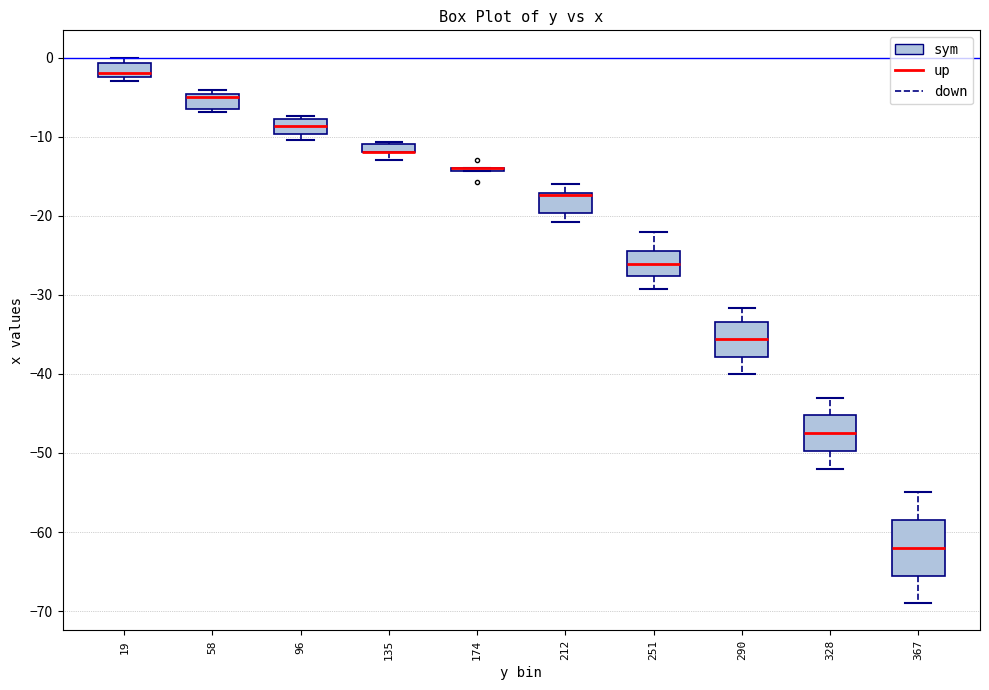

Comparing the boxes themselves (not the whiskers), which one is the tallest?

367